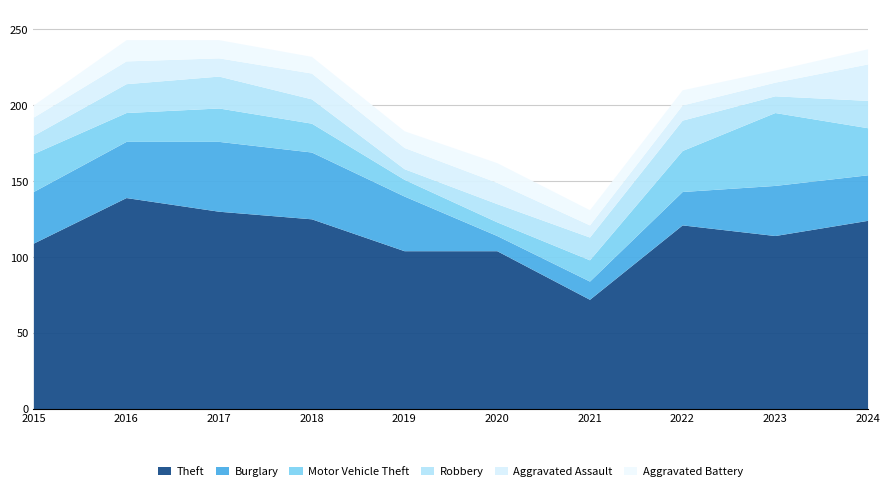

Count the Aggravated Battery values in the range 10 to 12.

6